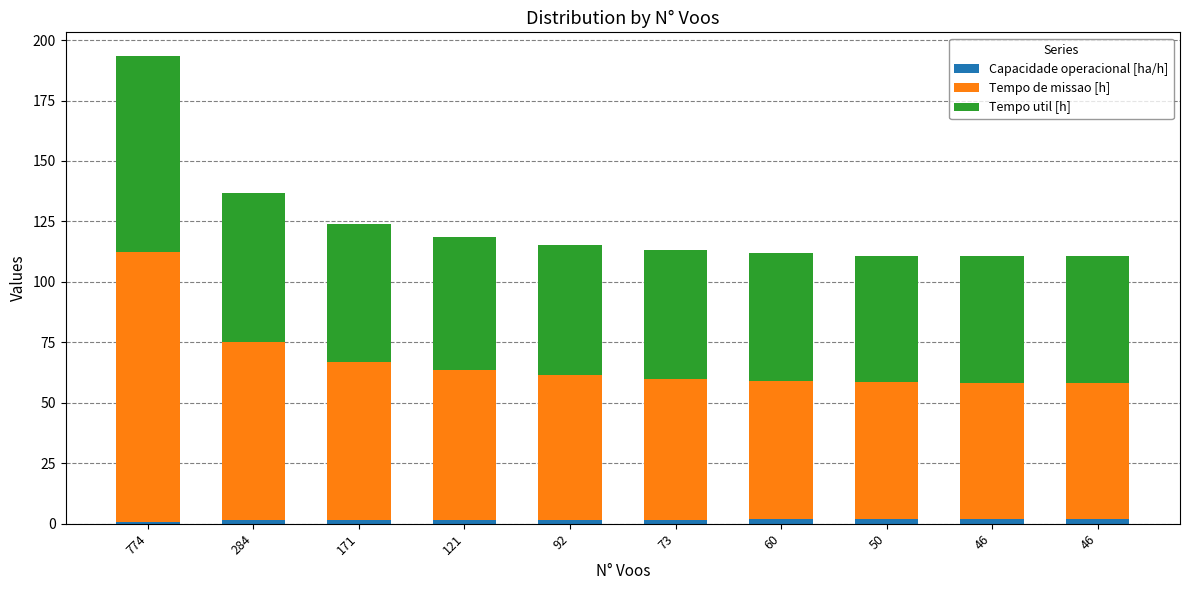

Count the number of data series in this chart.

3